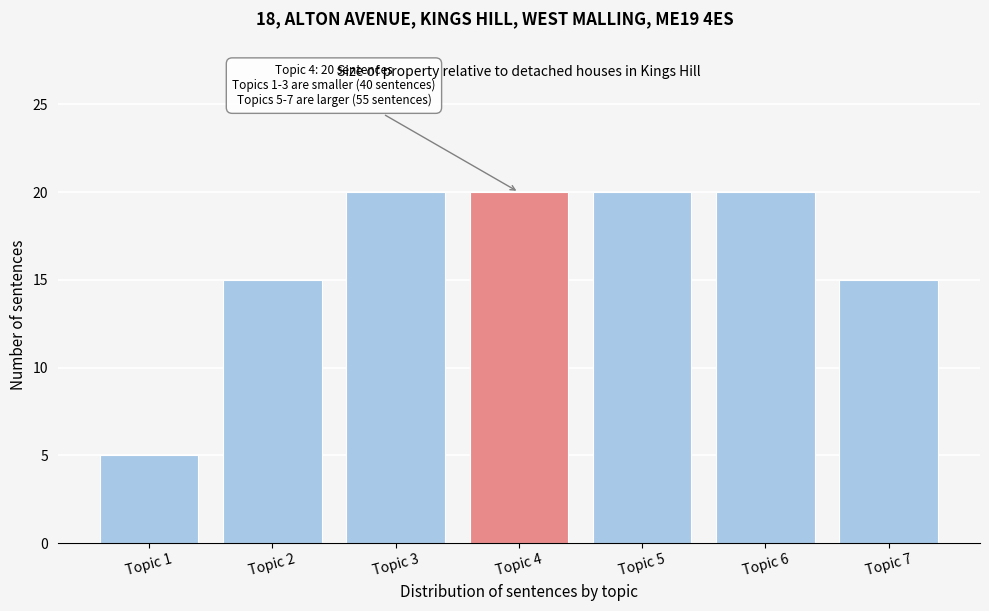

Reading left to right, extract all data points from this chart.

Topic 1=5	Topic 2=15	Topic 3=20	Topic 4=20	Topic 5=20	Topic 6=20	Topic 7=15